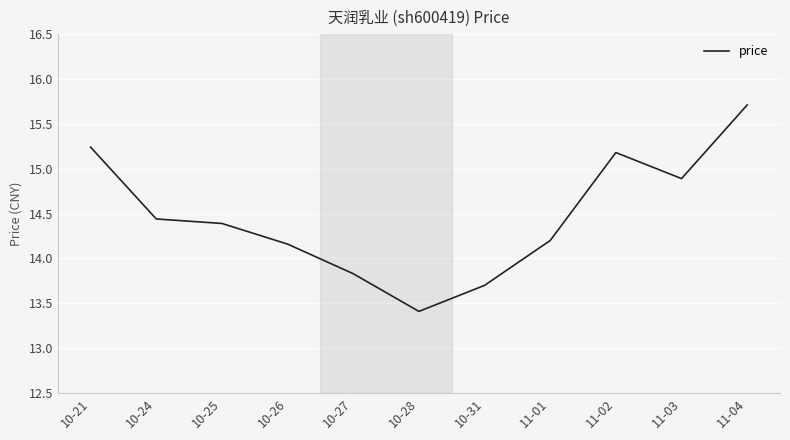

True or false: there are more than 2 points higher than both neighbors.

False